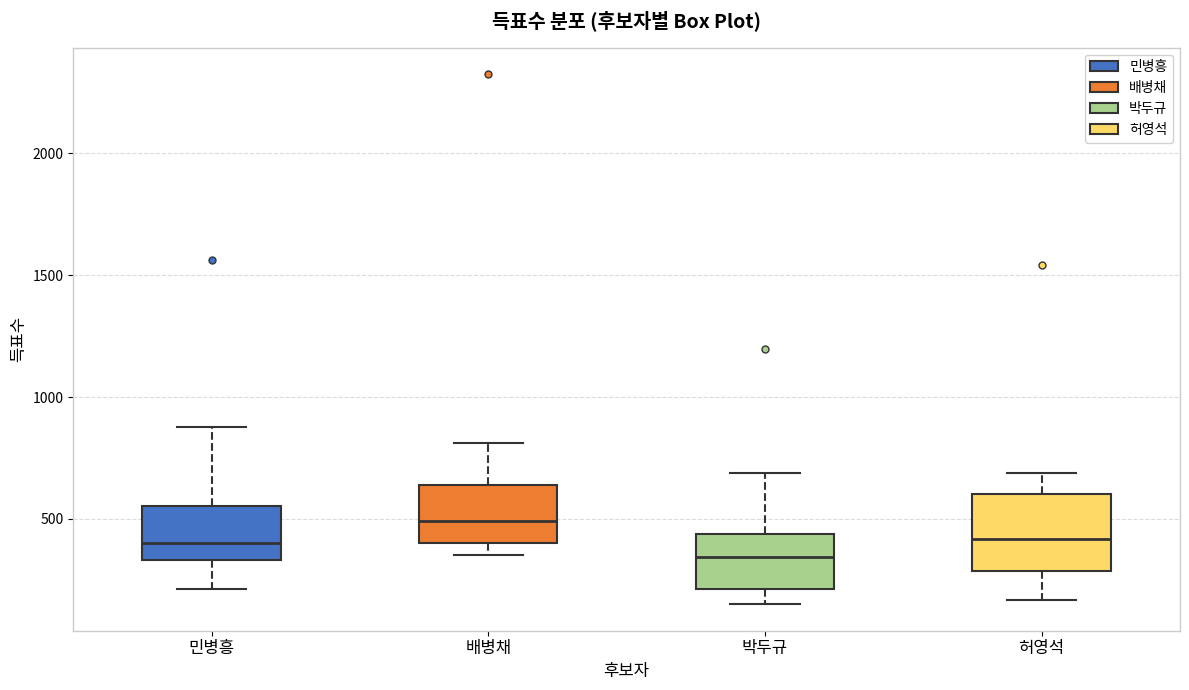

Where is the upper edge of the box for 배병채 on the y-axis? The values are not printed on the chart, so give them approximately, as read against the axis.

650